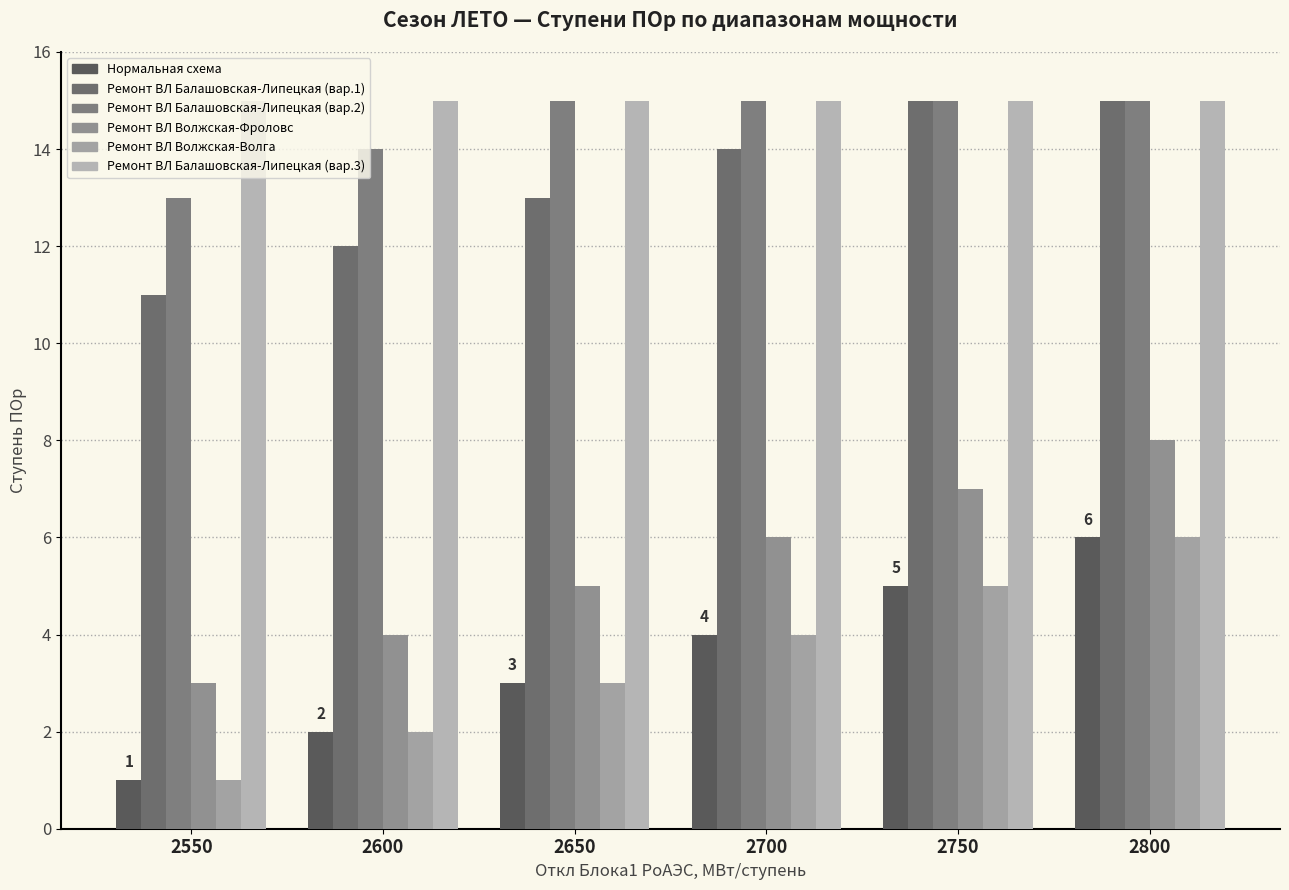

Reading left to right, extract all data points from this chart.

Нормальная схема: 1	2	3	4	5	6
Ремонт ВЛ Балашовская-Липецкая (вар.1): 11	12	13	14	15	15
Ремонт ВЛ Балашовская-Липецкая (вар.2): 13	14	15	15	15	15
Ремонт ВЛ Волжская-Фроловс: 3	4	5	6	7	8
Ремонт ВЛ Волжская-Волга: 1	2	3	4	5	6
Ремонт ВЛ Балашовская-Липецкая (вар.3): 15	15	15	15	15	15